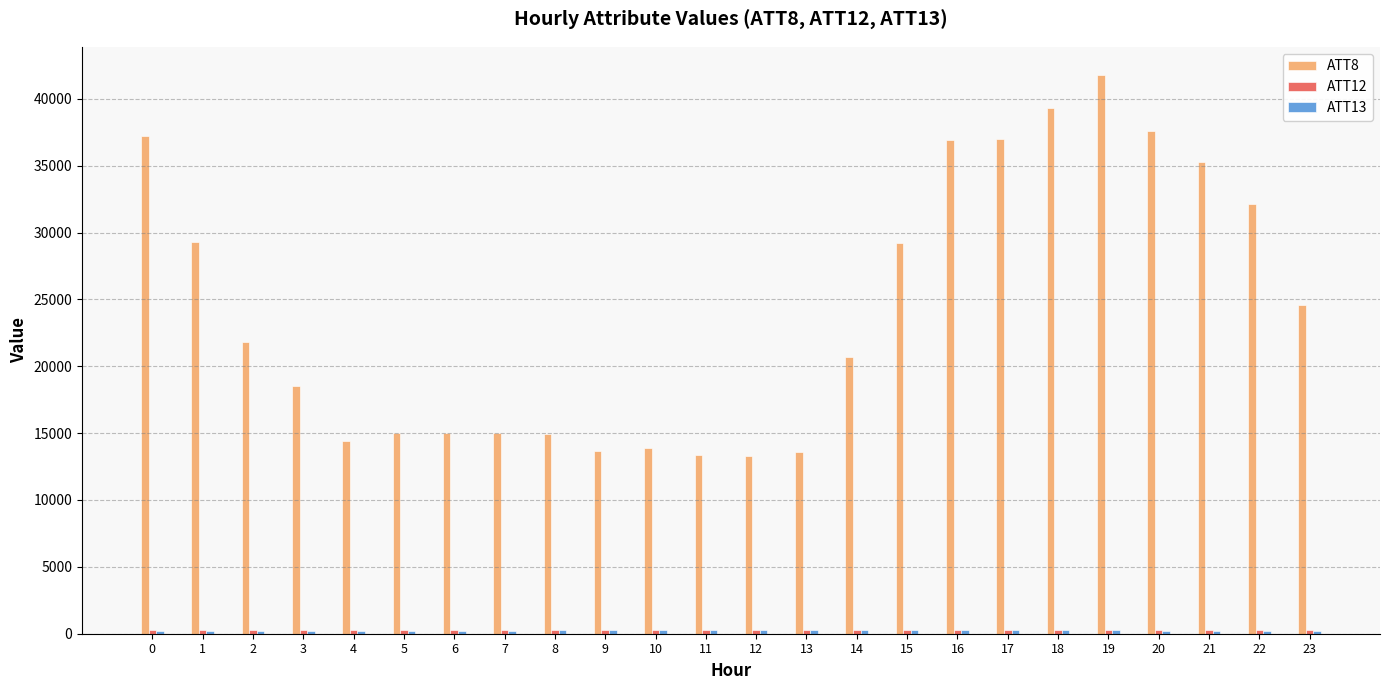

How many categories are shown in the chart?

24